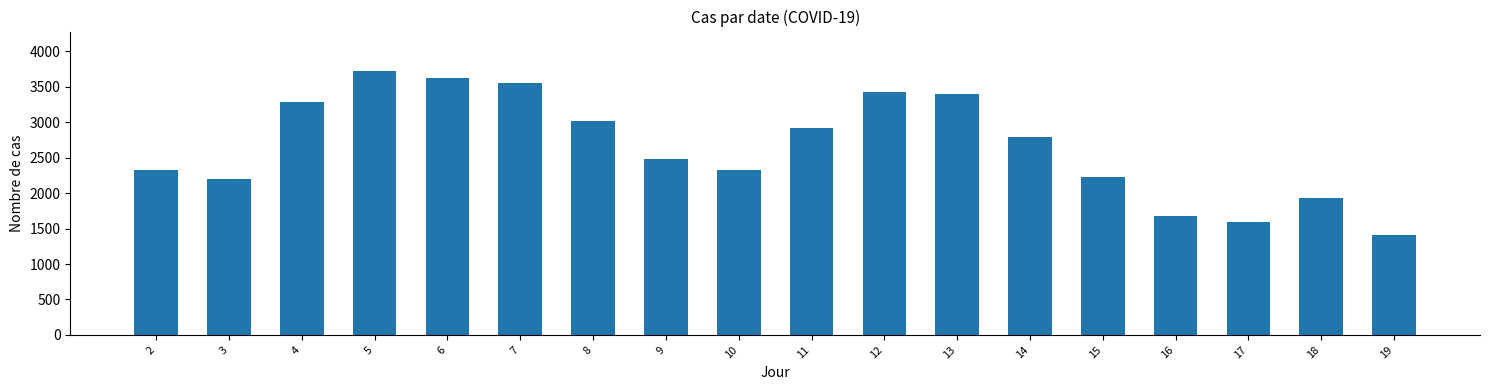

Count the number of categories in the chart.

18